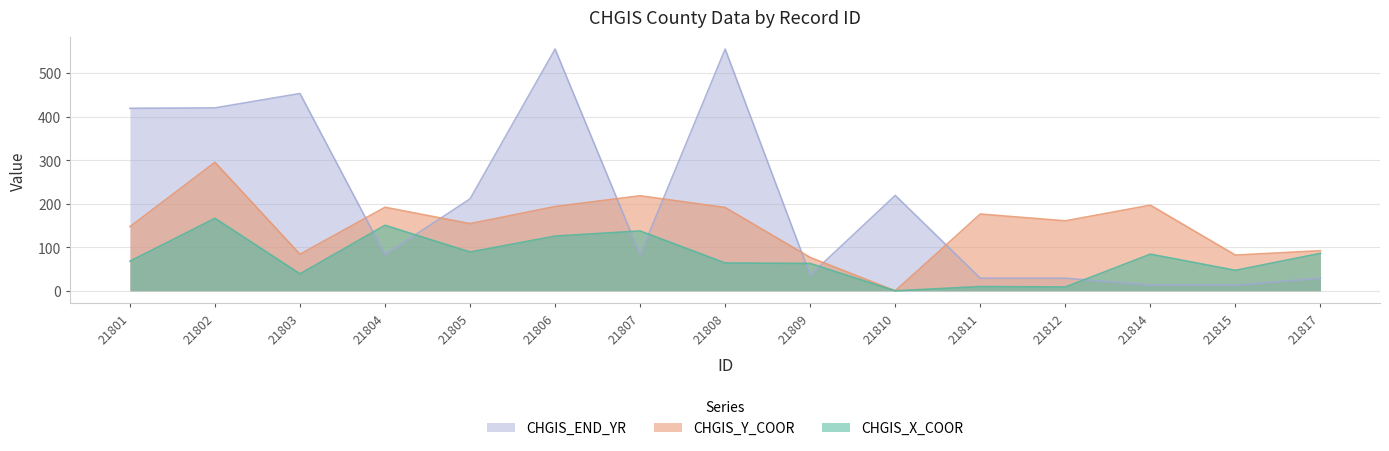

Is it true that CHGIS_X_COOR equals 45.8 at 21806?

False